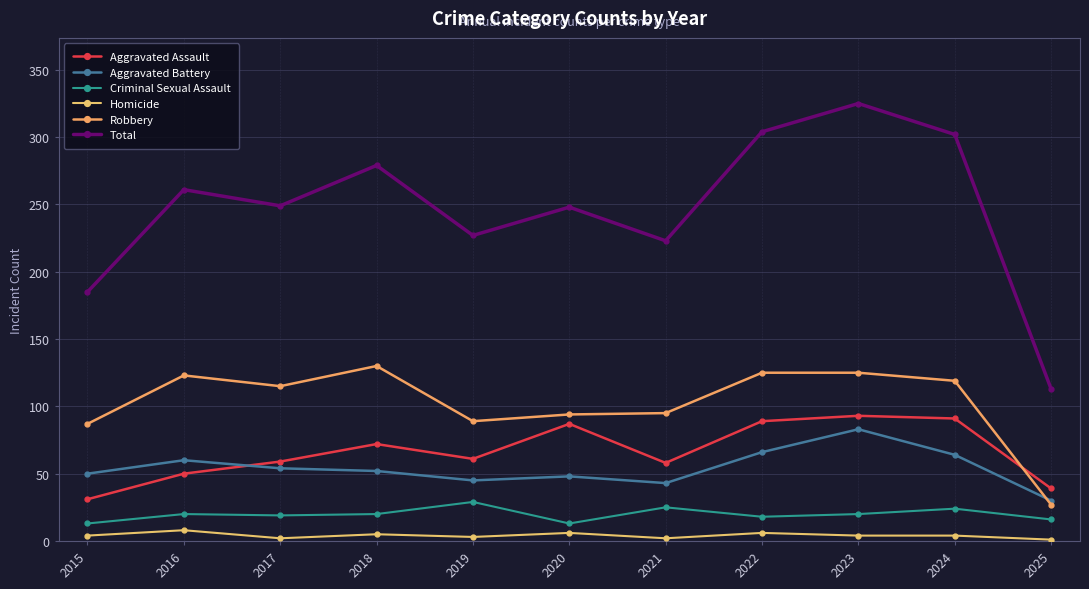

Reading left to right, transcribe all the data shown in this chart.

Aggravated Assault: 31	50	59	72	61	87	58	89	93	91	39
Aggravated Battery: 50	60	54	52	45	48	43	66	83	64	30
Criminal Sexual Assault: 13	20	19	20	29	13	25	18	20	24	16
Homicide: 4	8	2	5	3	6	2	6	4	4	1
Robbery: 87	123	115	130	89	94	95	125	125	119	27
Total: 185	261	249	279	227	248	223	304	325	302	113